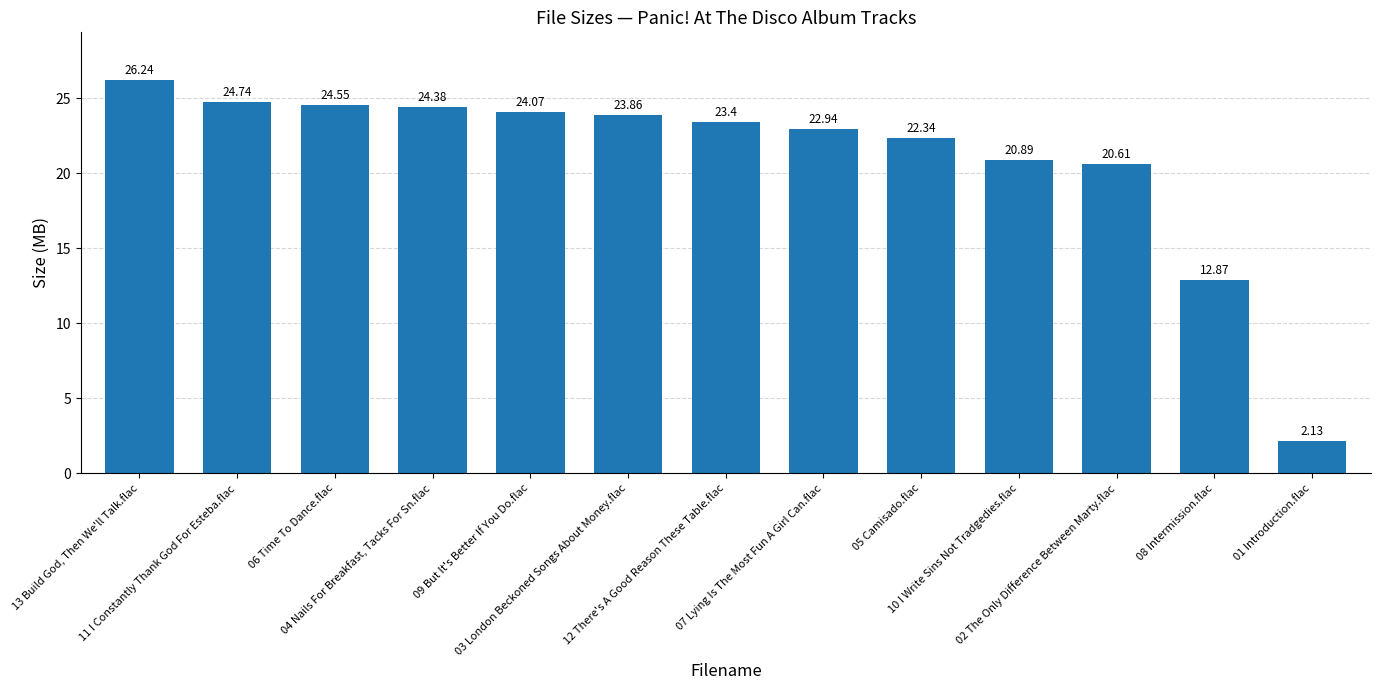

Count the number of categories in the chart.

13